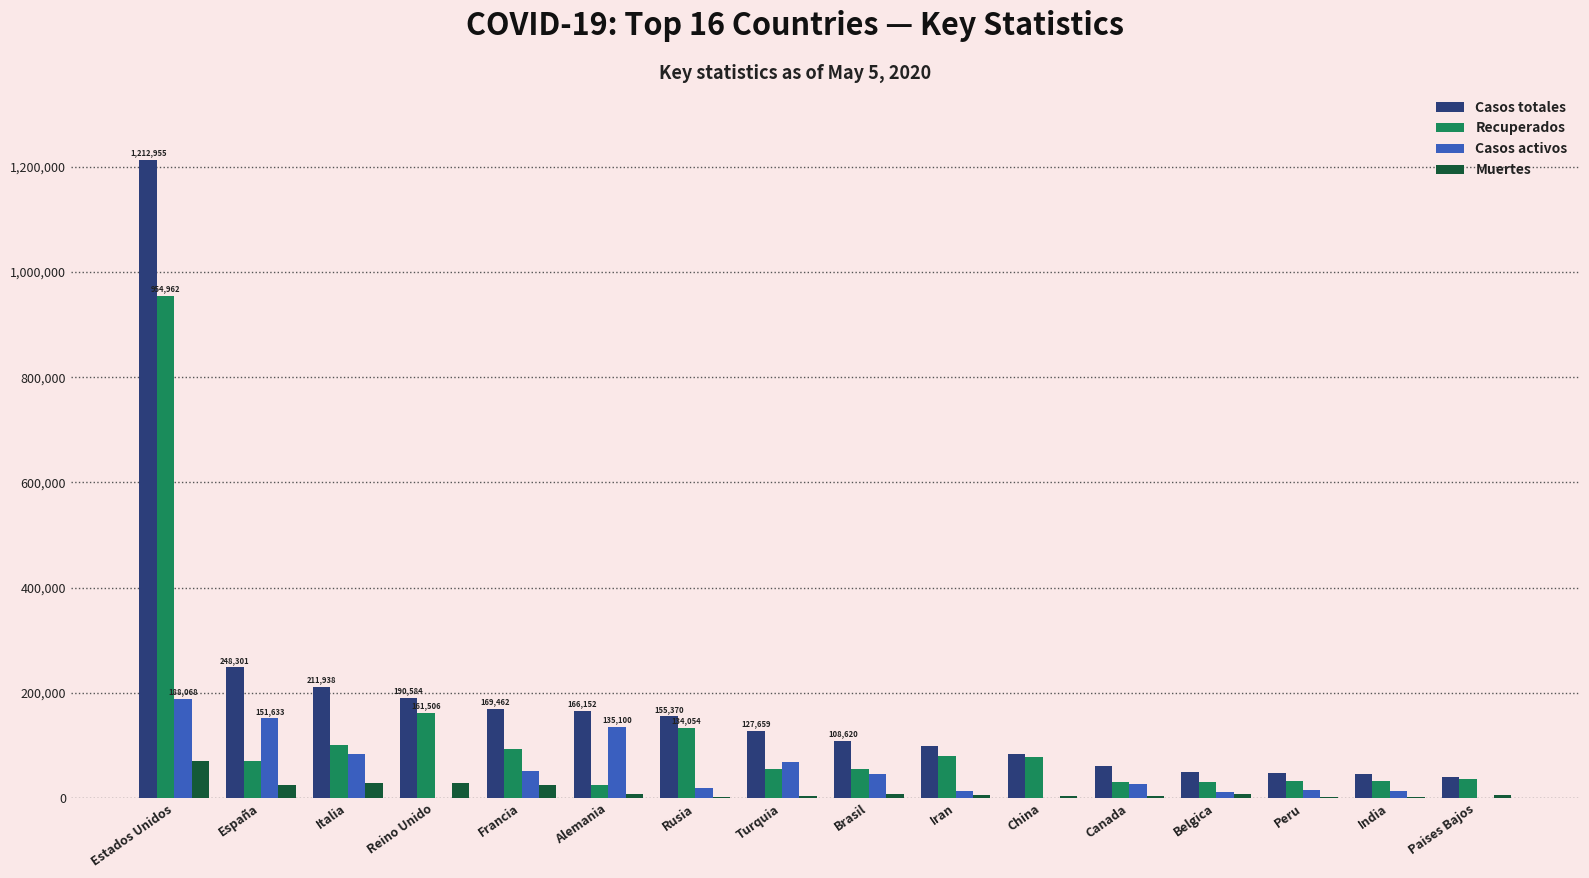

Which series has the largest total across all categories?

Casos totales